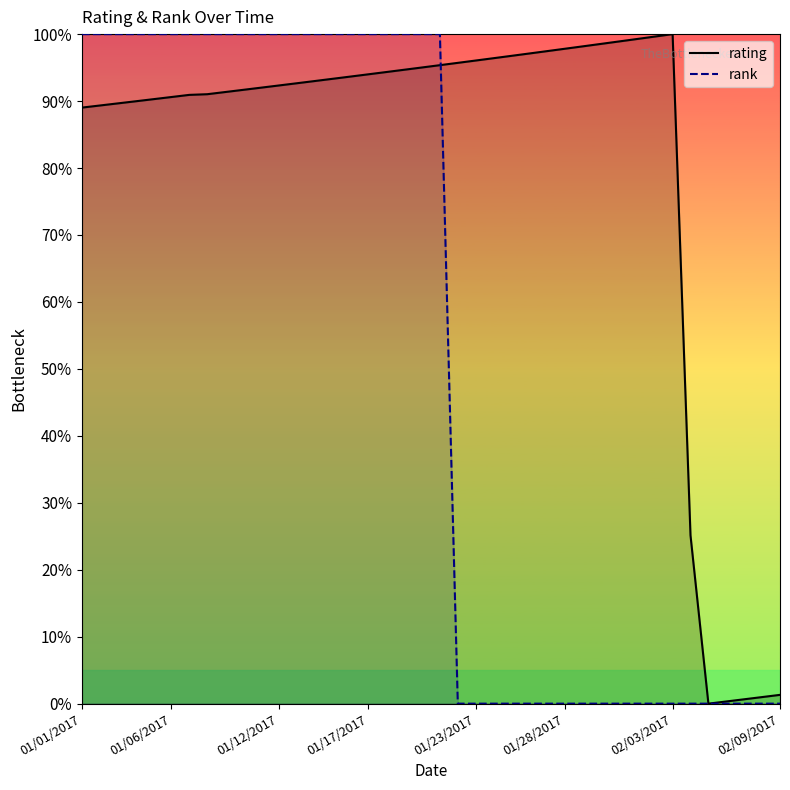

The rank series shows 0.0 at 01/23/2017. True or false?

True